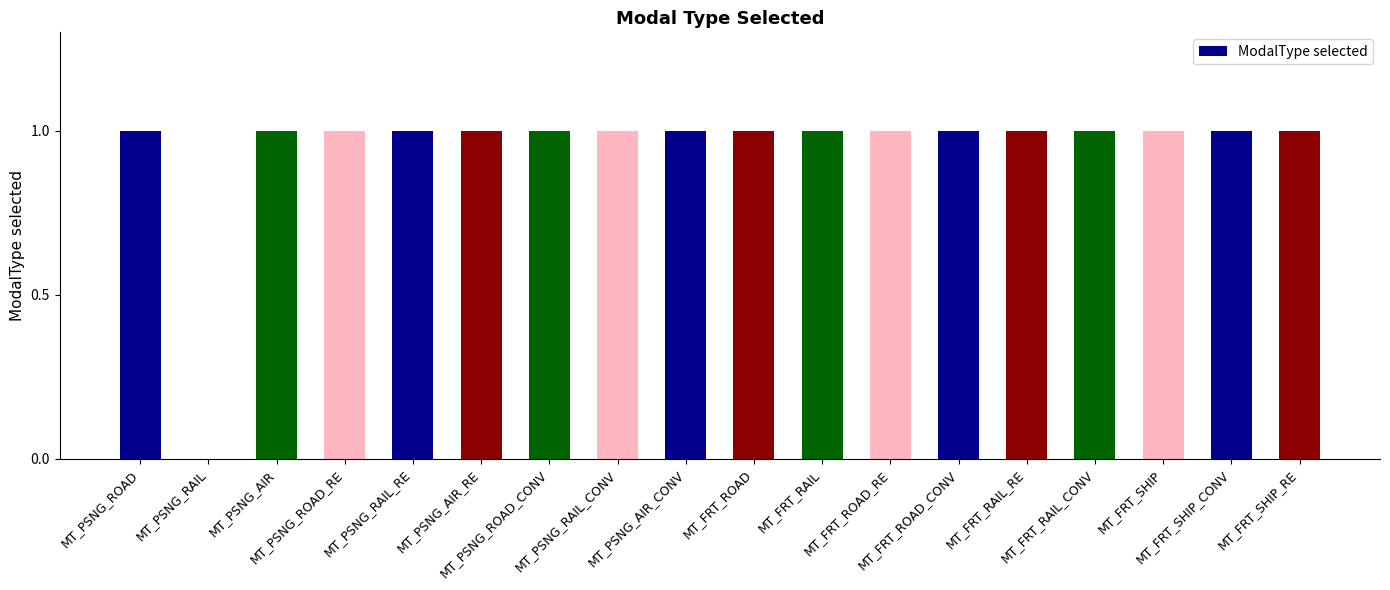

What is the sum of all values?

17